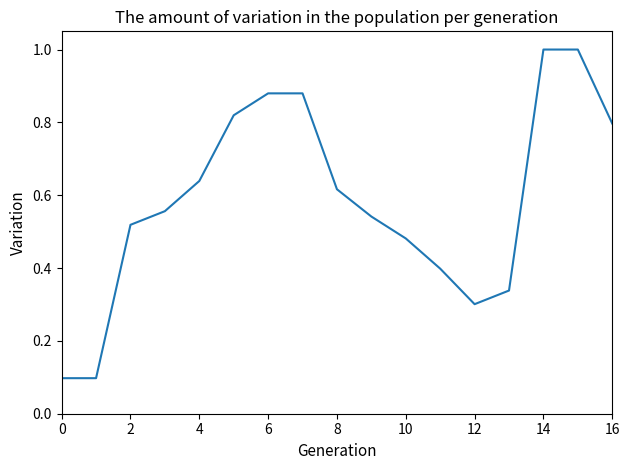

What is the maximum value shown in the chart?

1.0